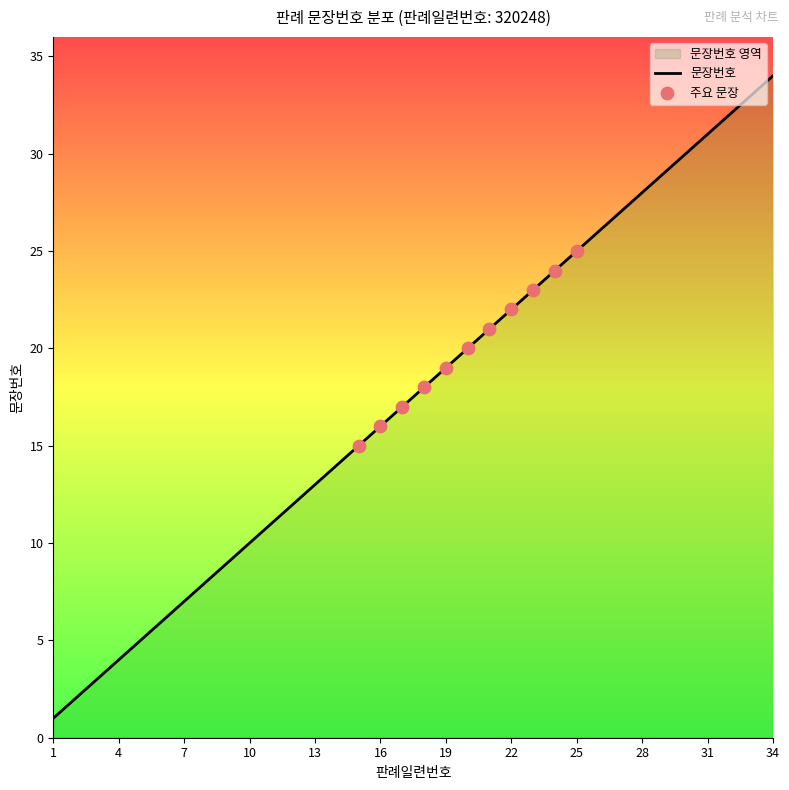

What is the ratio of the value at 9 to the value at 1?

9.0